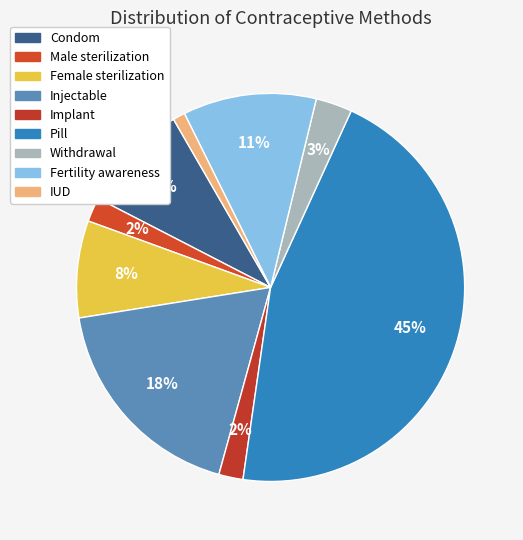

Rank the categories by value from highest to lowest.

Pill, Injectable, Fertility awareness, Condom, Female sterilization, Withdrawal, Male sterilization, Implant, IUD